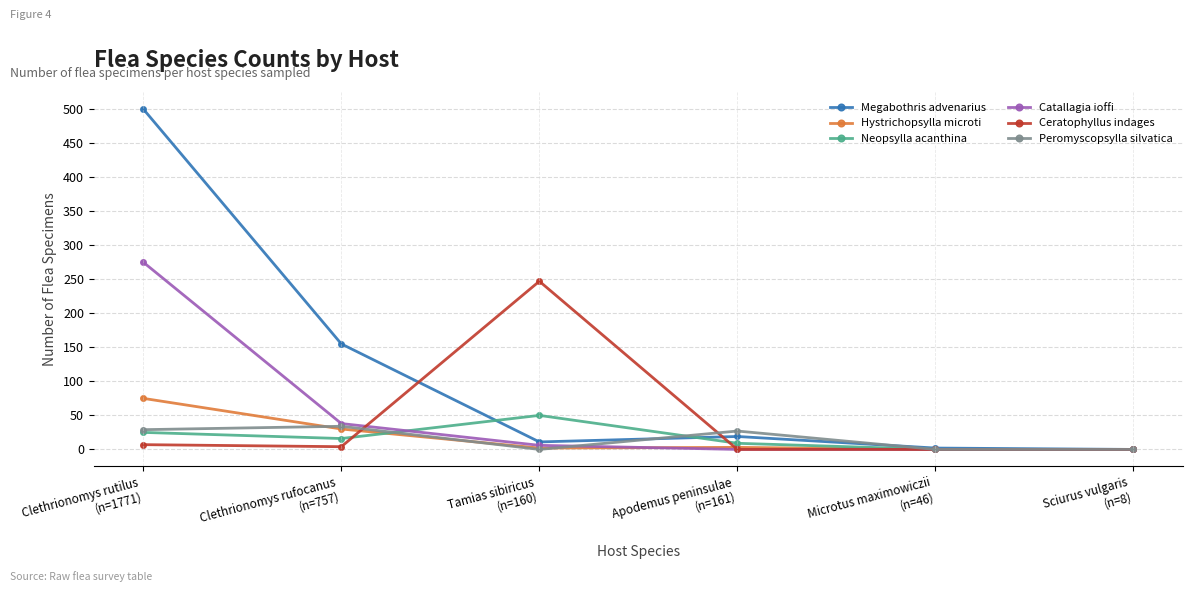

True or false: Hystrichopsylla microti has more than 1 points higher than both neighbors.

False